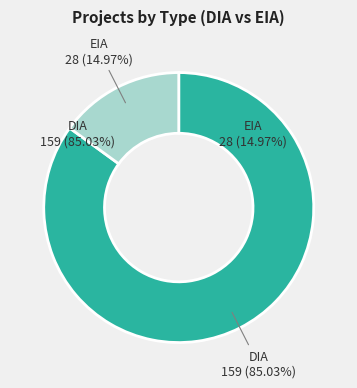

The DIA slice represents 85% of the pie. True or false?

True